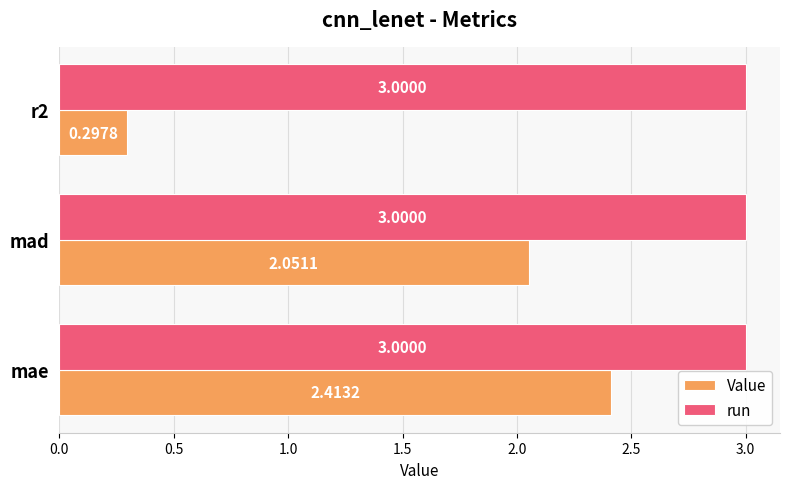

List the series in order of their overall mean, lowest first.

Value, run